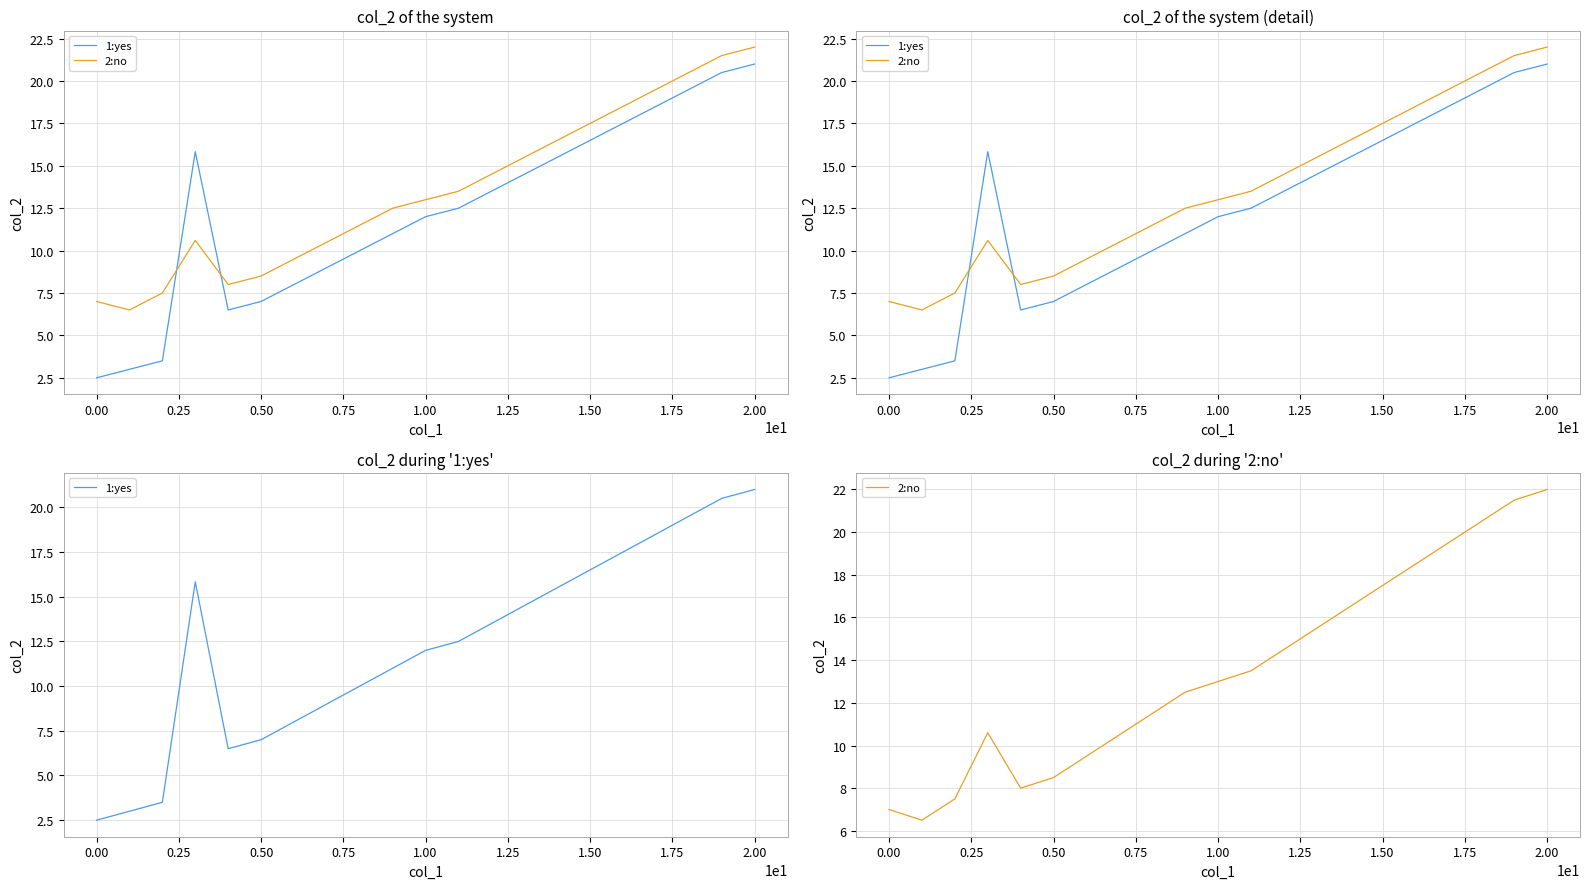

True or false: 2:no has a value of 21.5 at 19.

True